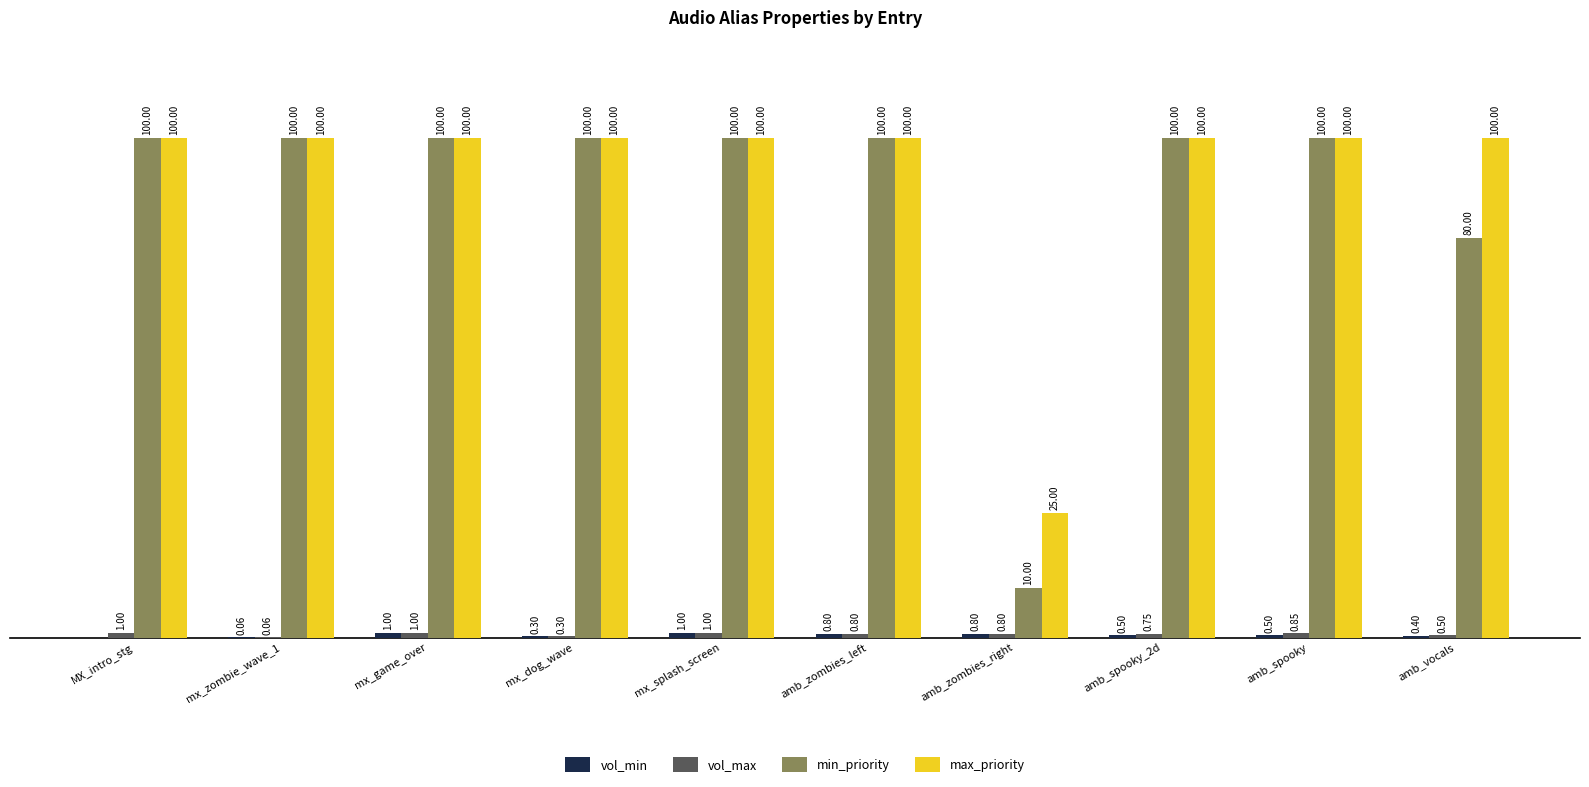

Which series changed the most between mx_game_over and amb_vocals?

min_priority